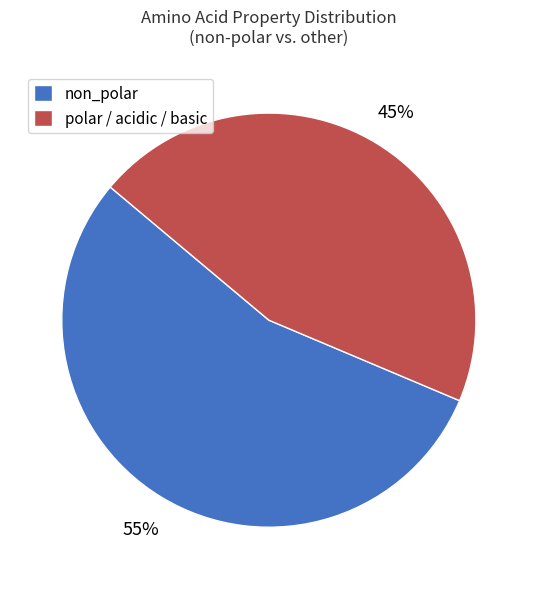

What is the smallest slice in the pie chart?

polar / acidic / basic